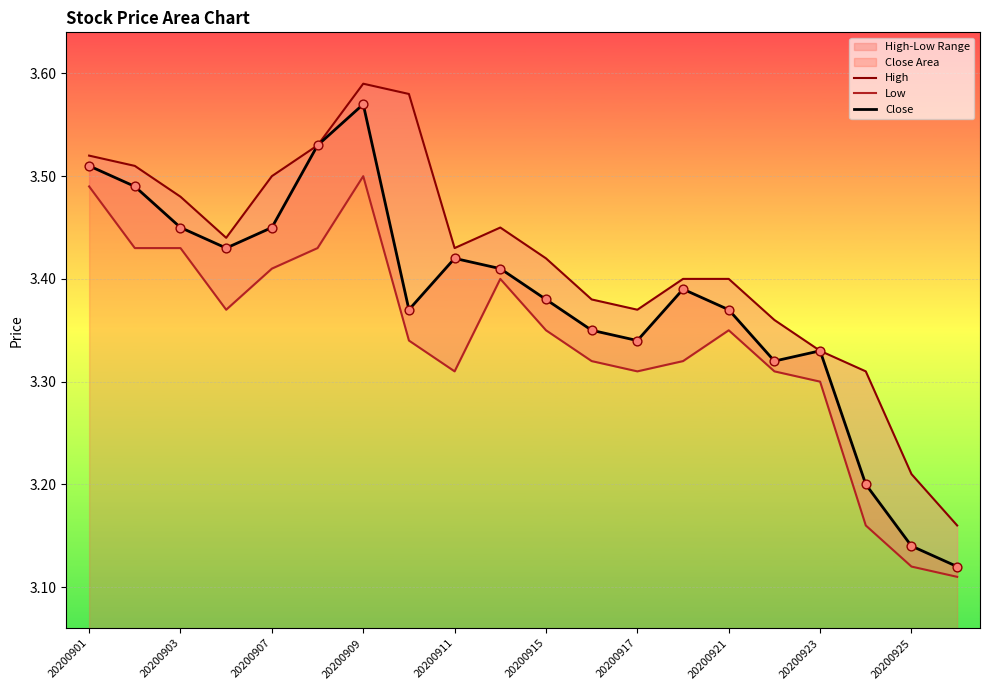

Which series contains the lowest Y value?

Low